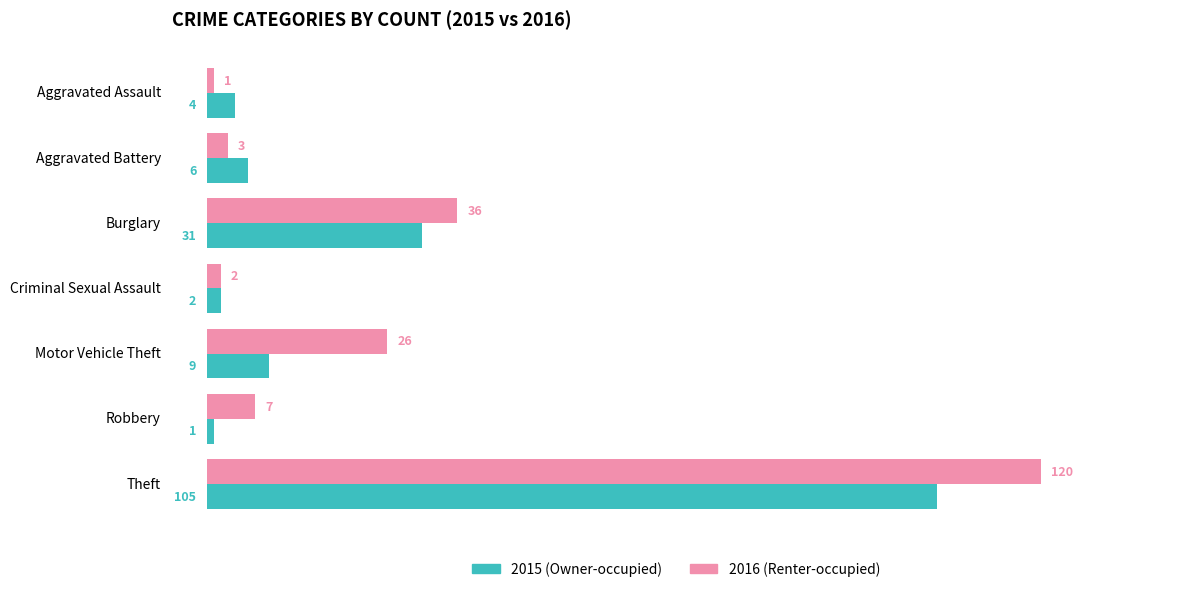

How many data points does each series have?

7